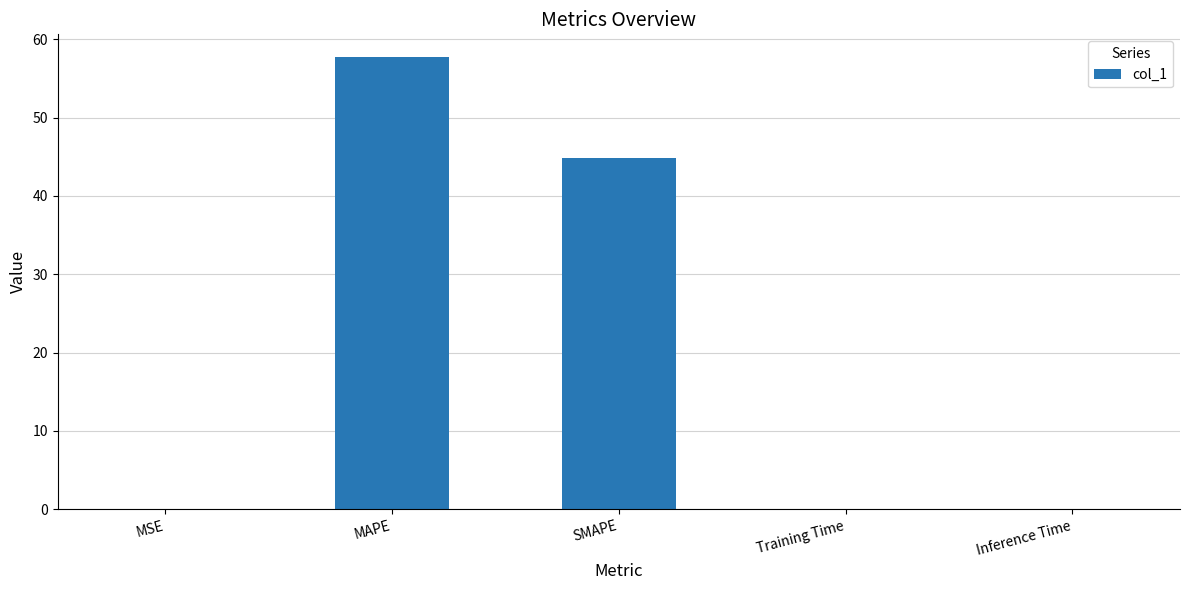

What is the maximum value shown in the chart?

57.7